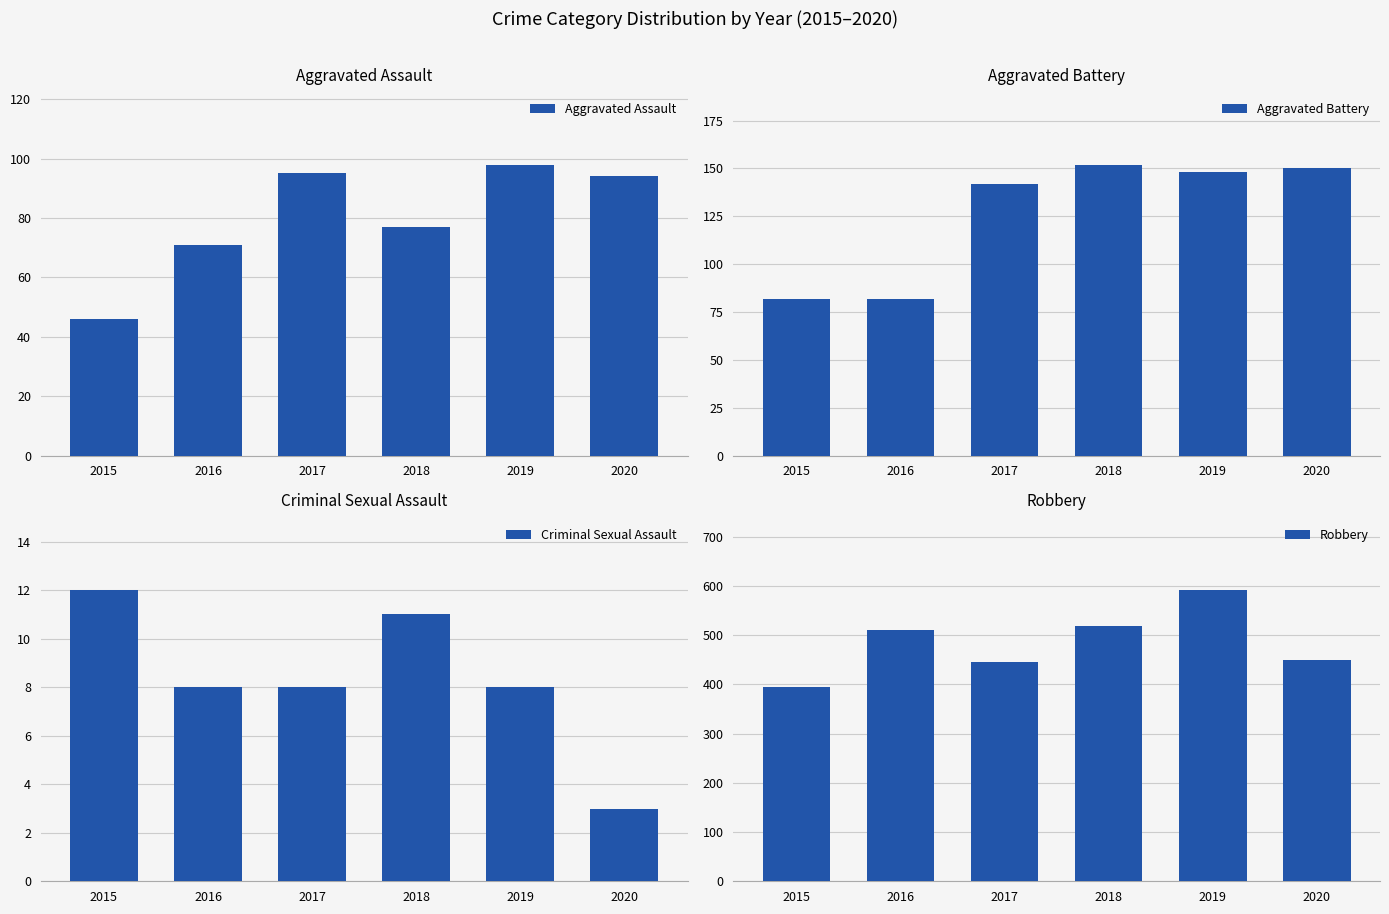

Which series changed the most between 2017 and 2020?

Aggravated Battery